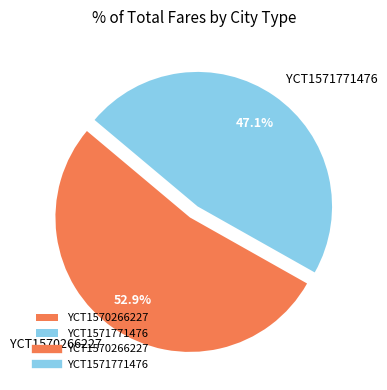

Count the number of slices in the pie.

2